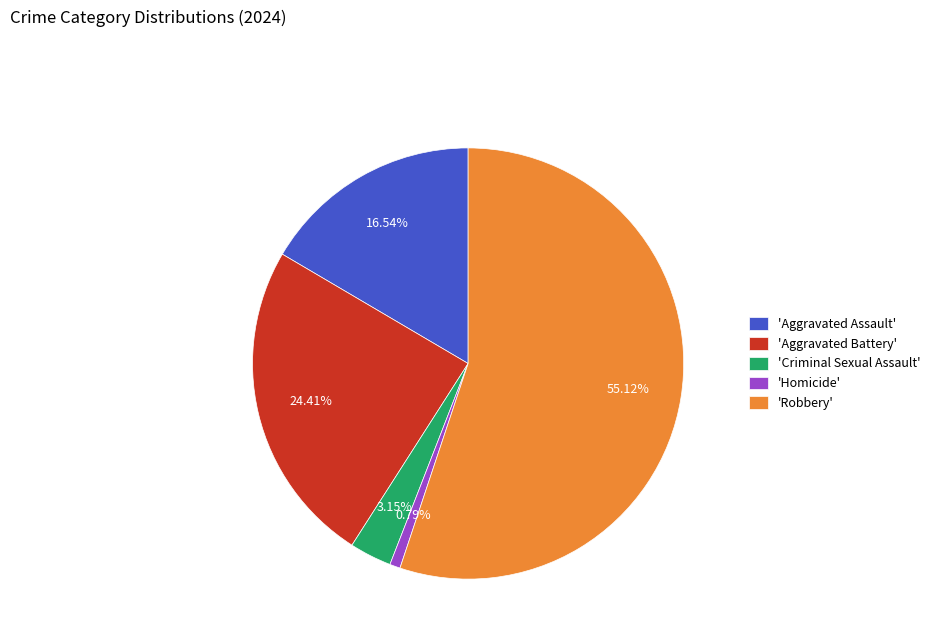

Combined, do 'Robbery' and 'Criminal Sexual Assault' account for over 50%?

Yes